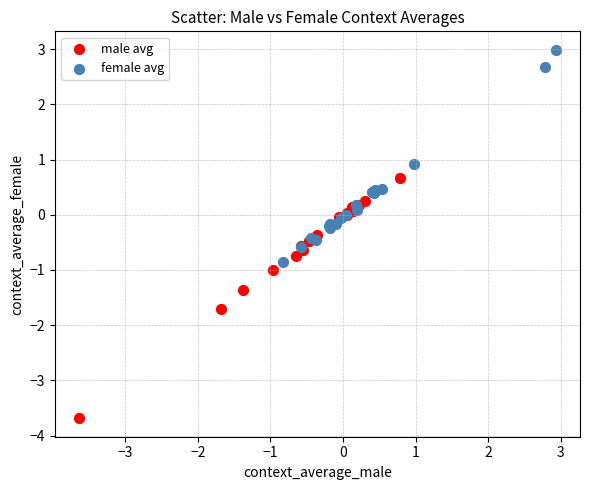

Which series contains the lowest Y value?

male avg